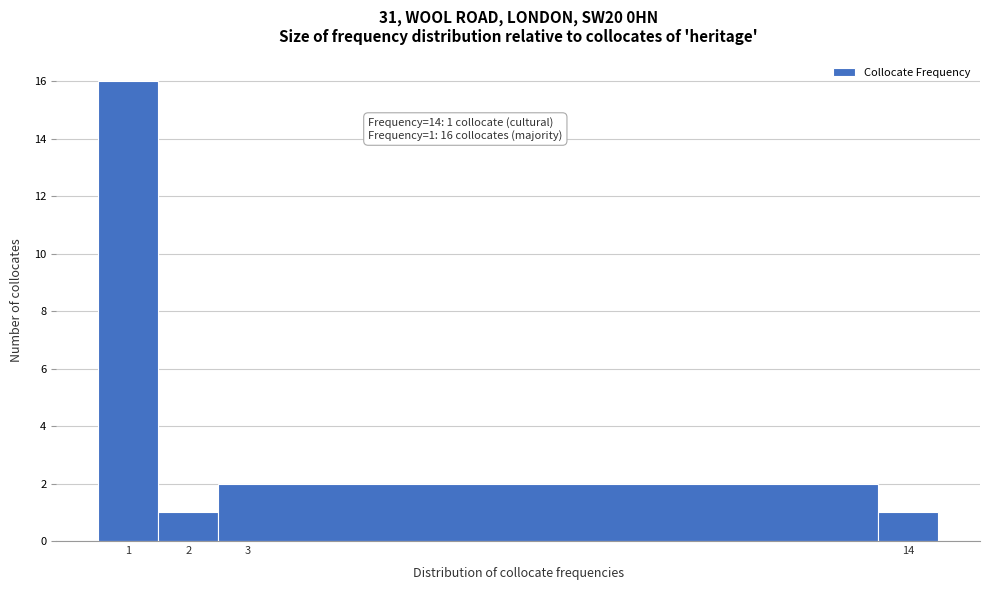

Over which range of the x-axis is the bar tallest?

0.5 to 1.5